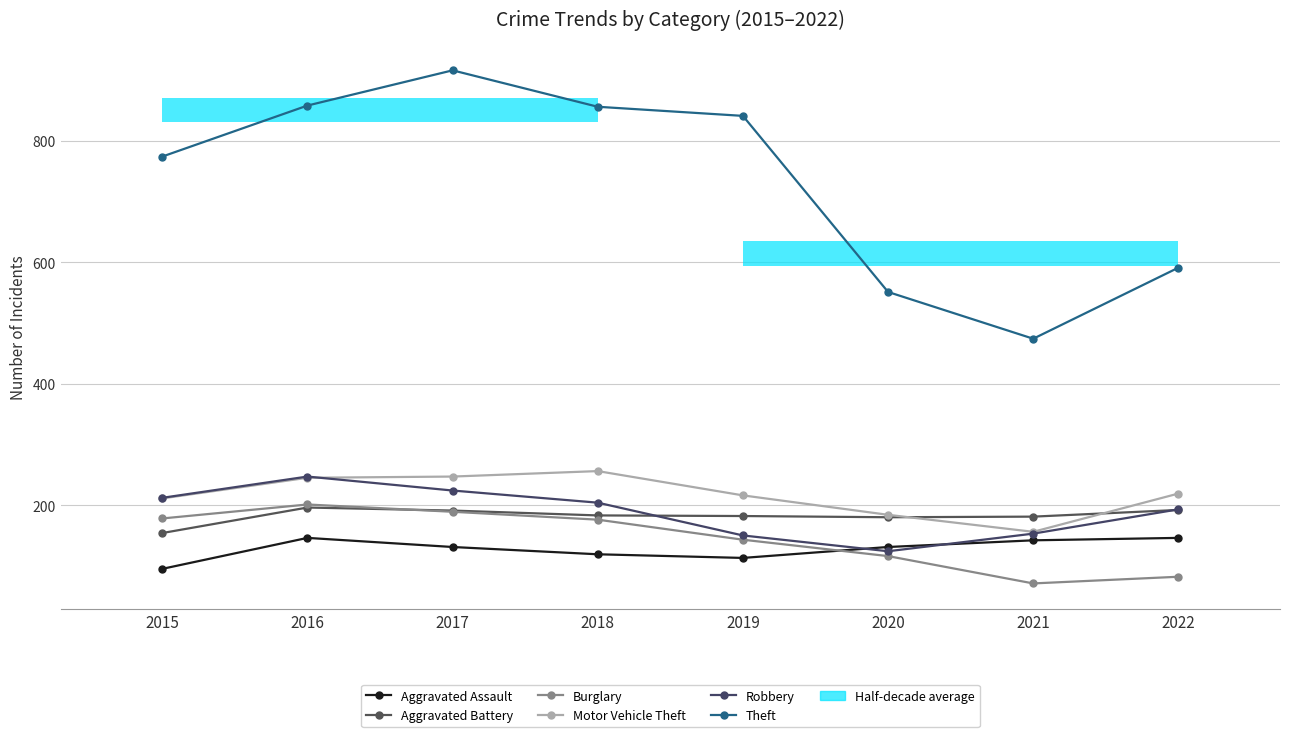

What is the difference between the maximum and minimum values in the Theft series?

442